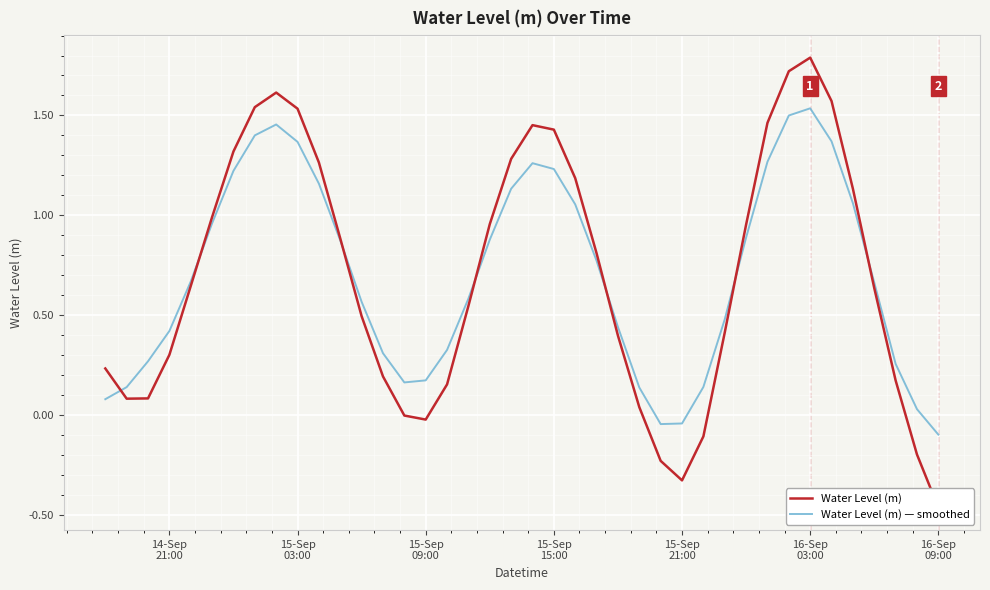

What is the value of the Water Level (m) — smoothed point at the 18th from the left?

0.6